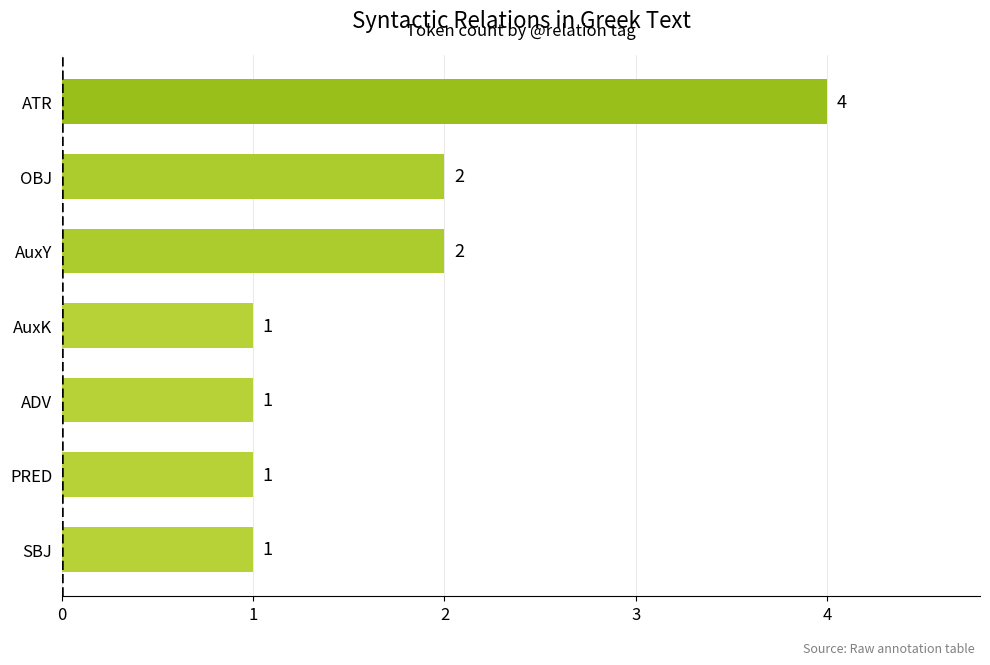

True or false: the data shows 2 at OBJ.

True